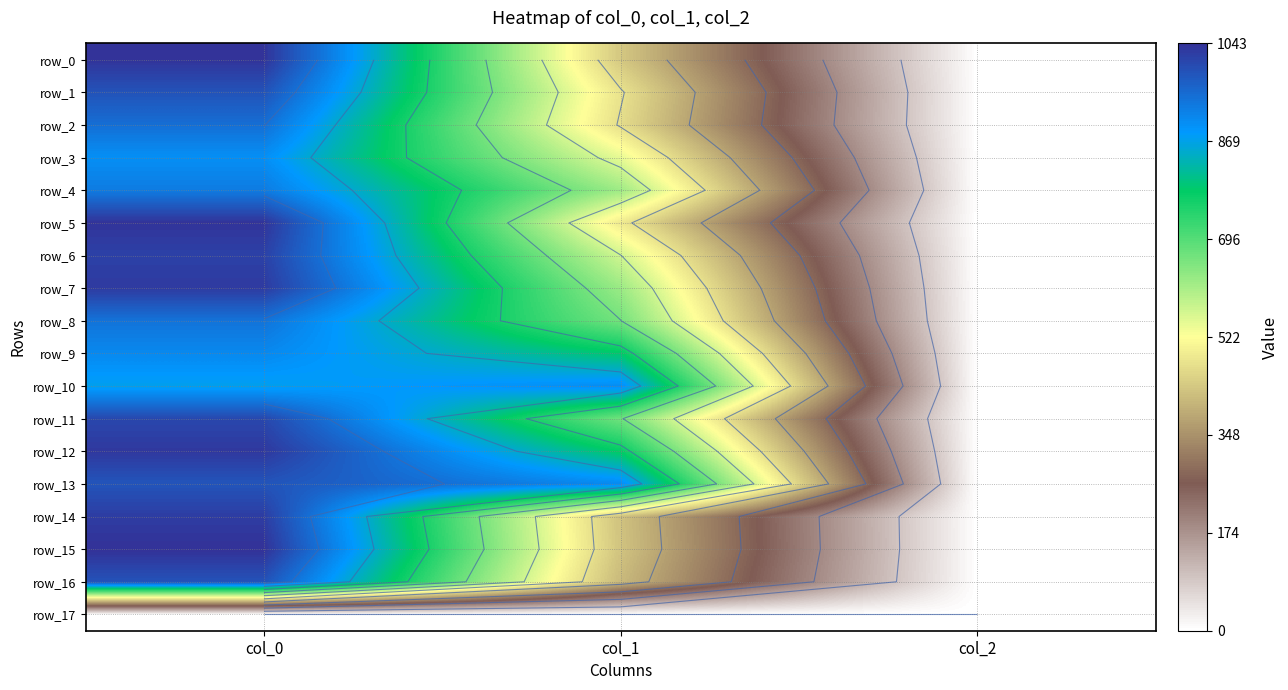

Which label corresponds to the largest value in the chart?

col_0